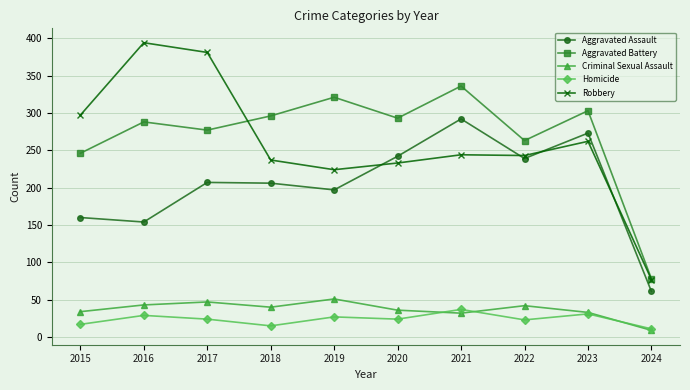

What are all the series names shown in the legend?

Aggravated Assault, Aggravated Battery, Criminal Sexual Assault, Homicide, Robbery